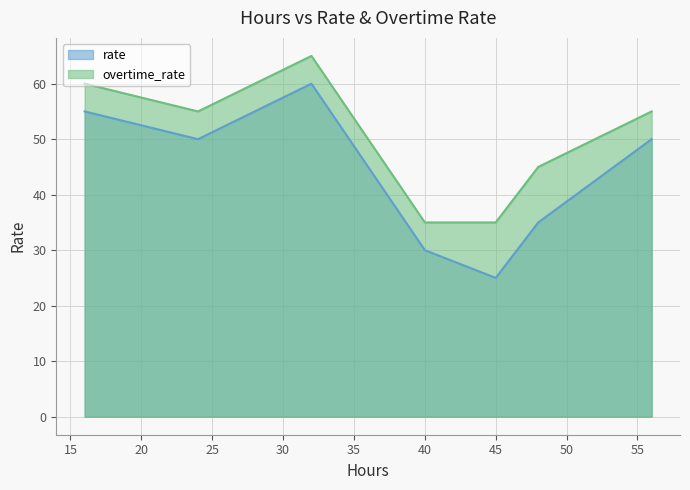

How many lines are shown in the chart?

2